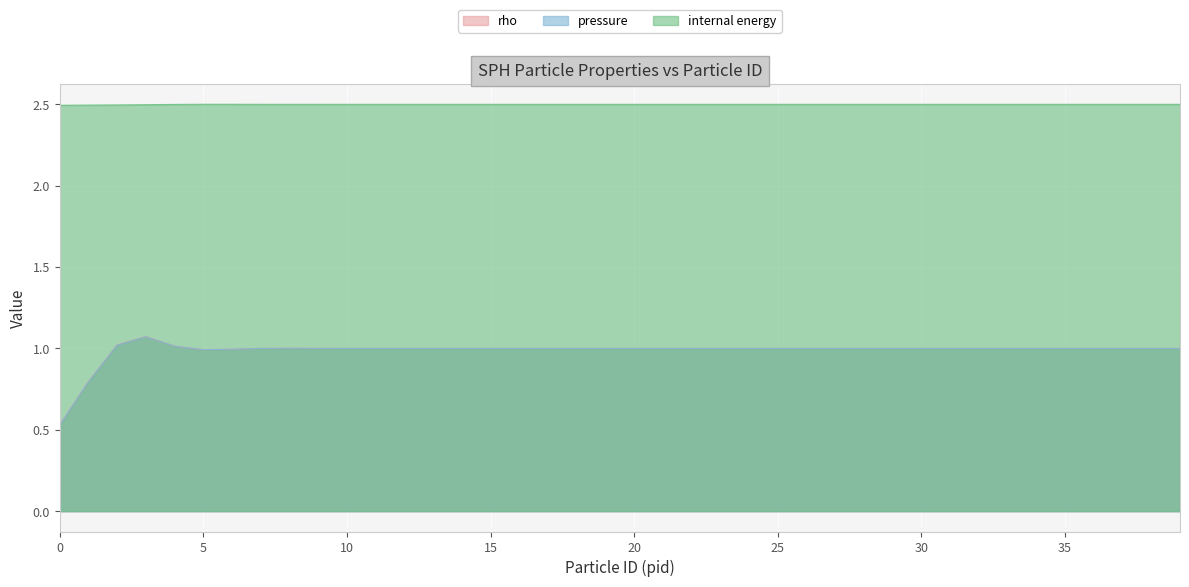

Reading left to right, transcribe all the data shown in this chart.

rho: 0.5	0.8	1.0	1.1	1.0	1.0	1.0	1.0	1.0	1.0	1.0	1.0	1.0	1.0	1.0	1.0	1.0	1.0	1.0	1.0	1.0	1.0	1.0	1.0	1.0	1.0	1.0	1.0	1.0	1.0	1.0	1.0	1.0	1.0	1.0	1.0	1.0	1.0	1.0	1.0
pressure: 0.5	0.8	1.0	1.1	1.0	1.0	1.0	1.0	1.0	1.0	1.0	1.0	1.0	1.0	1.0	1.0	1.0	1.0	1.0	1.0	1.0	1.0	1.0	1.0	1.0	1.0	1.0	1.0	1.0	1.0	1.0	1.0	1.0	1.0	1.0	1.0	1.0	1.0	1.0	1.0
internal energy: 2.5	2.5	2.5	2.5	2.5	2.5	2.5	2.5	2.5	2.5	2.5	2.5	2.5	2.5	2.5	2.5	2.5	2.5	2.5	2.5	2.5	2.5	2.5	2.5	2.5	2.5	2.5	2.5	2.5	2.5	2.5	2.5	2.5	2.5	2.5	2.5	2.5	2.5	2.5	2.5